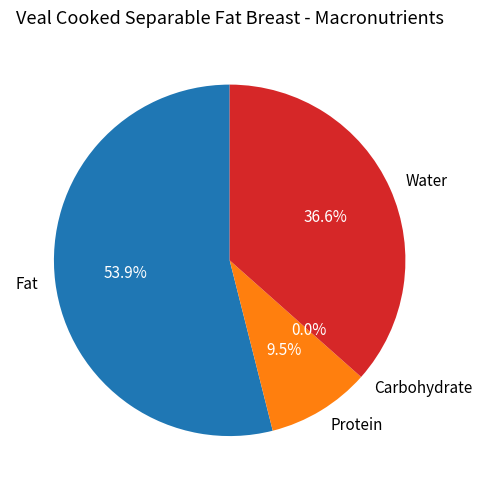

Count the number of slices in the pie.

4